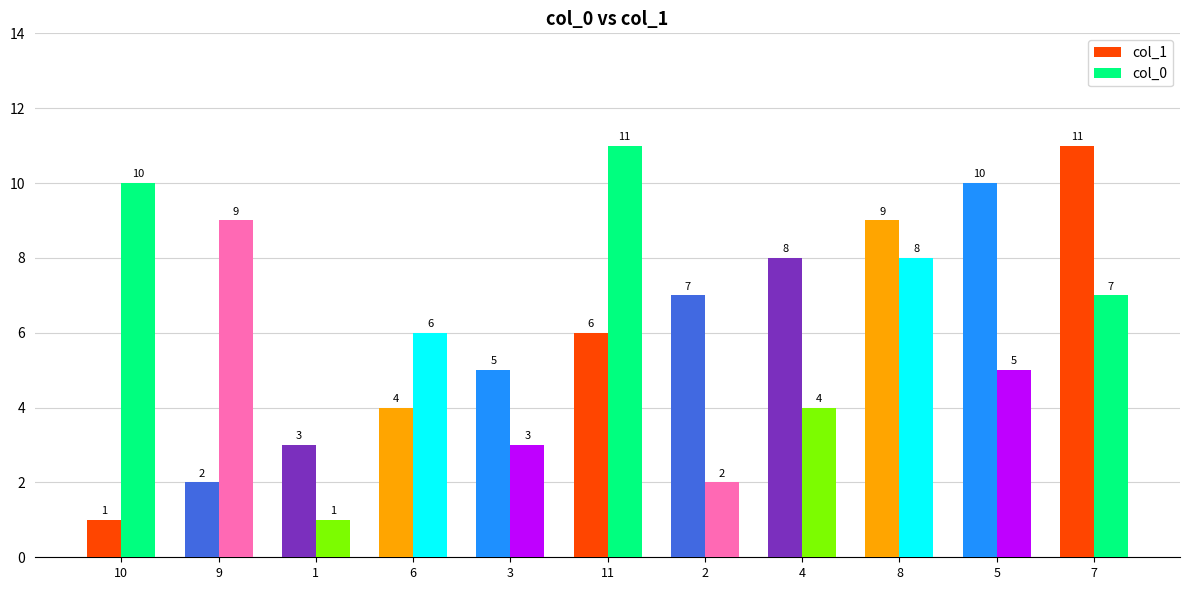

What is the total value across all series at 6?

10